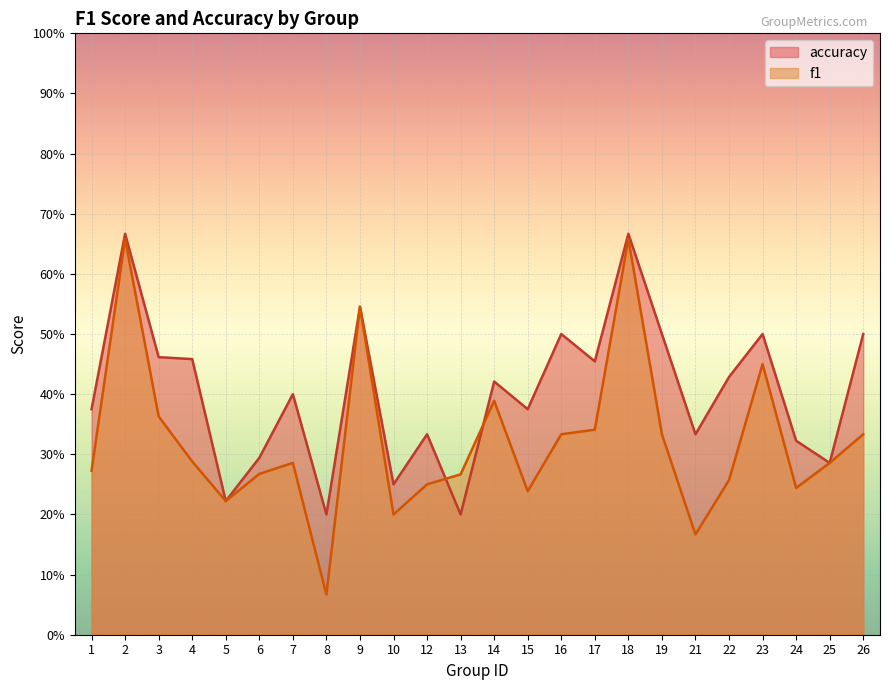

Rank the series by their maximum value, from lowest to highest.

f1, accuracy